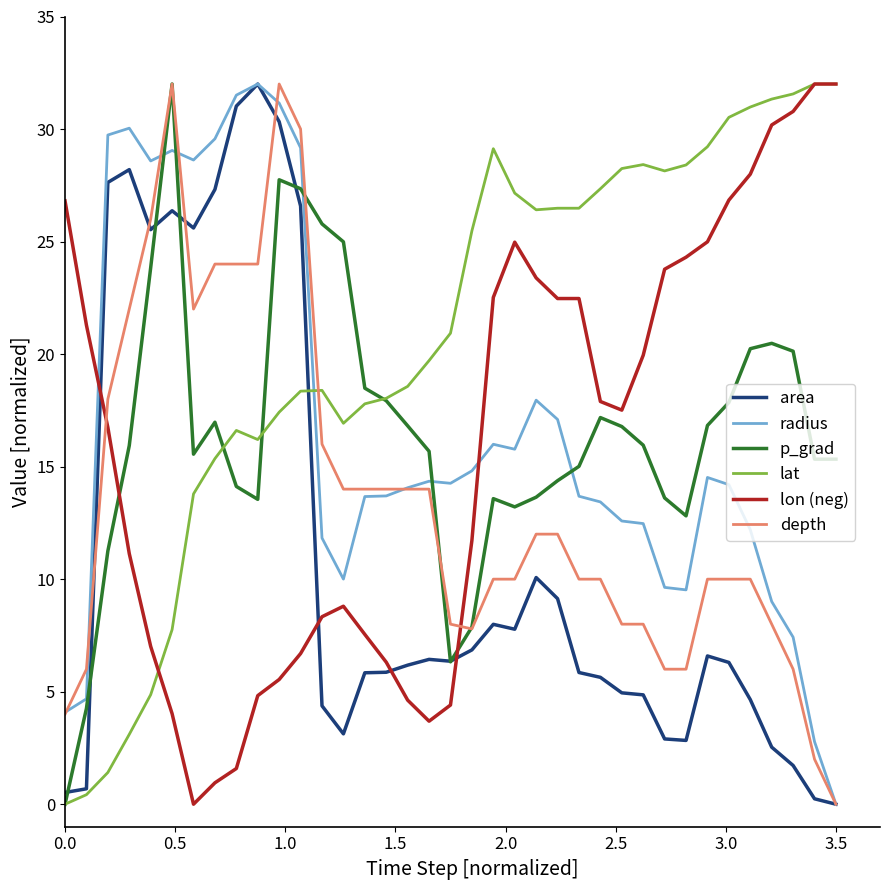

What is the highest value of the area series?

32.0